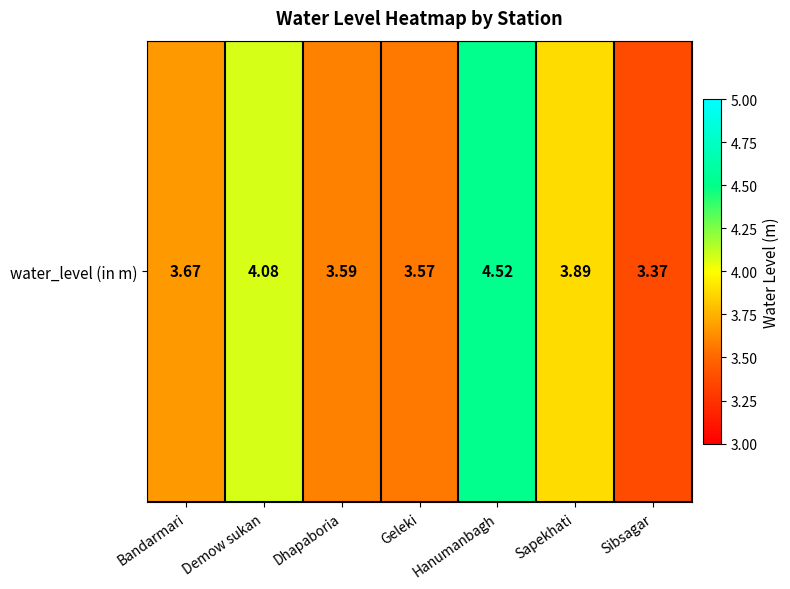

What is the sum of all values?

26.7